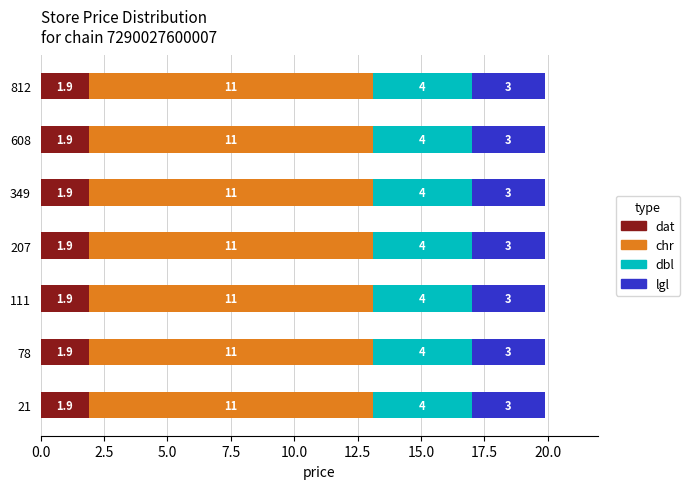

Reading right to left, what are all the values shown in this chart?

chain_id: 7290027600007.0	7290027600007.0	7290027600007.0	7290027600007.0	7290027600007.0	7290027600007.0	7290027600007.0
price: 19.9	19.9	19.9	19.9	19.9	19.9	19.9